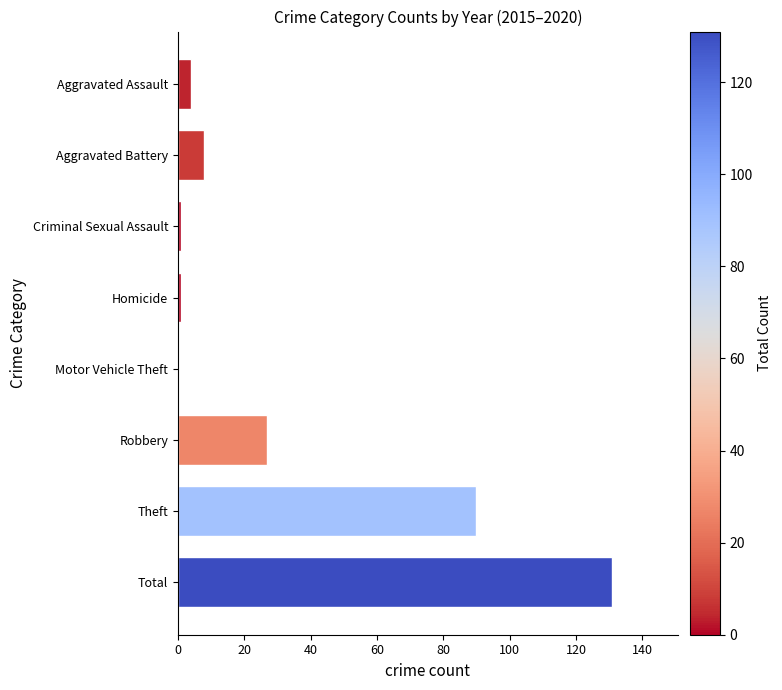

Are the bars horizontal?

Yes